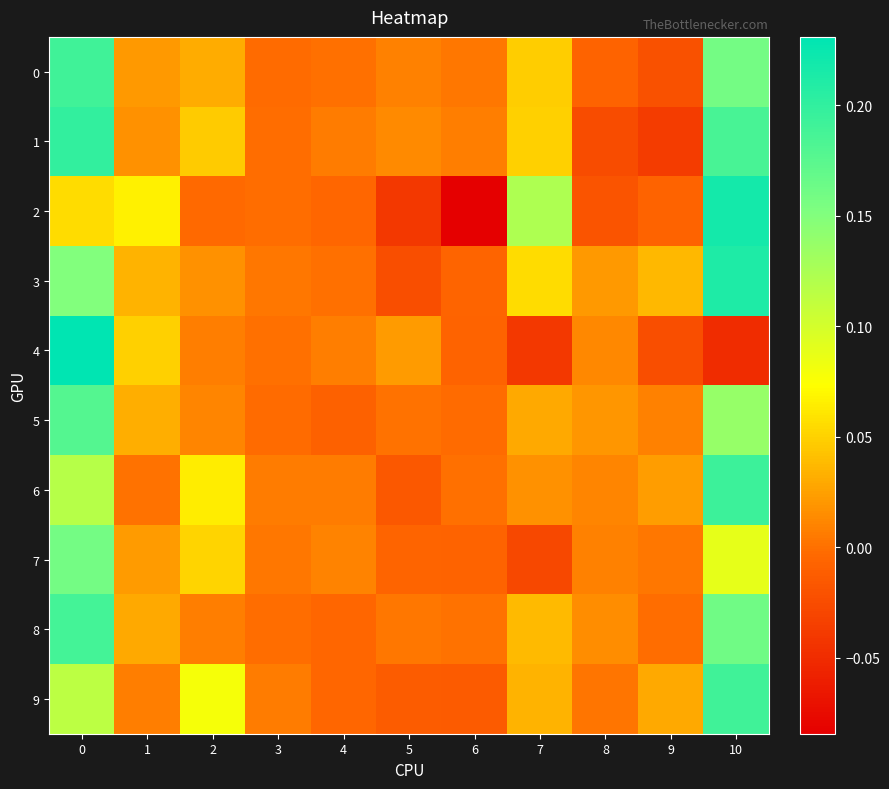

At 2, list the series in order from smallest to largest.

2, 4, 8, 5, 3, 0, 1, 7, 6, 9